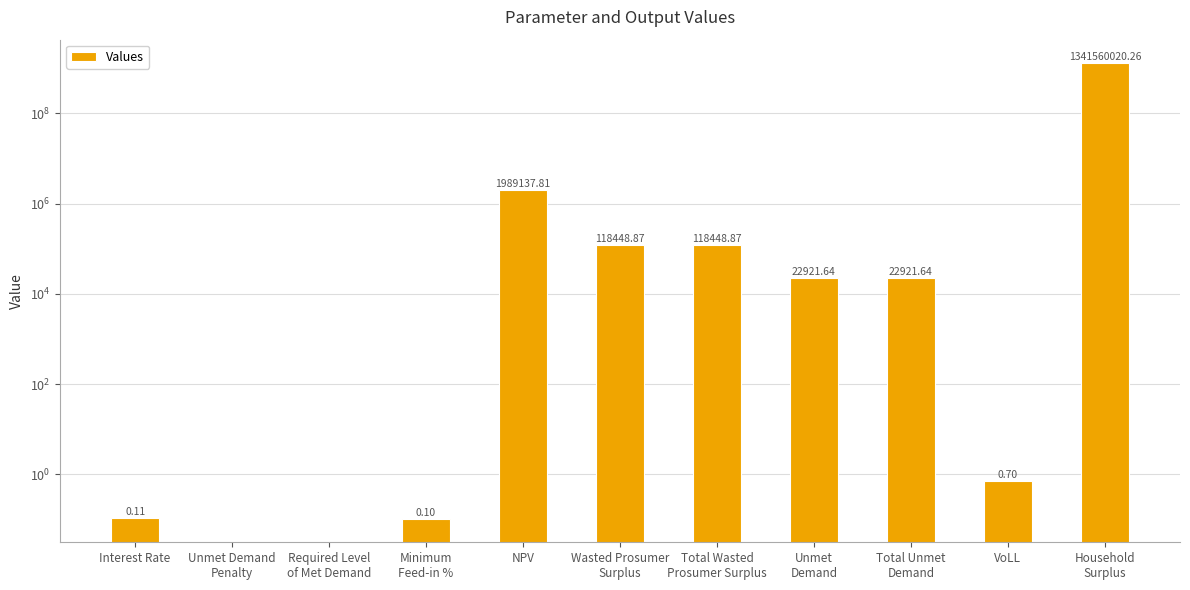

What is the difference between the maximum and minimum values?

1341560020.3